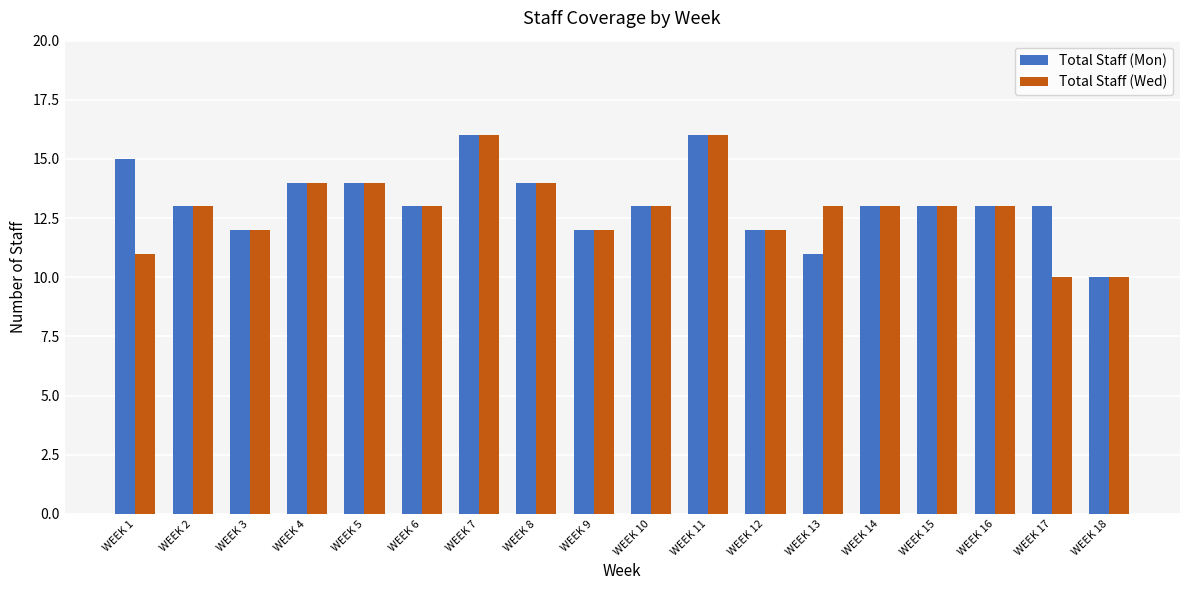

How many categories are shown in the chart?

18